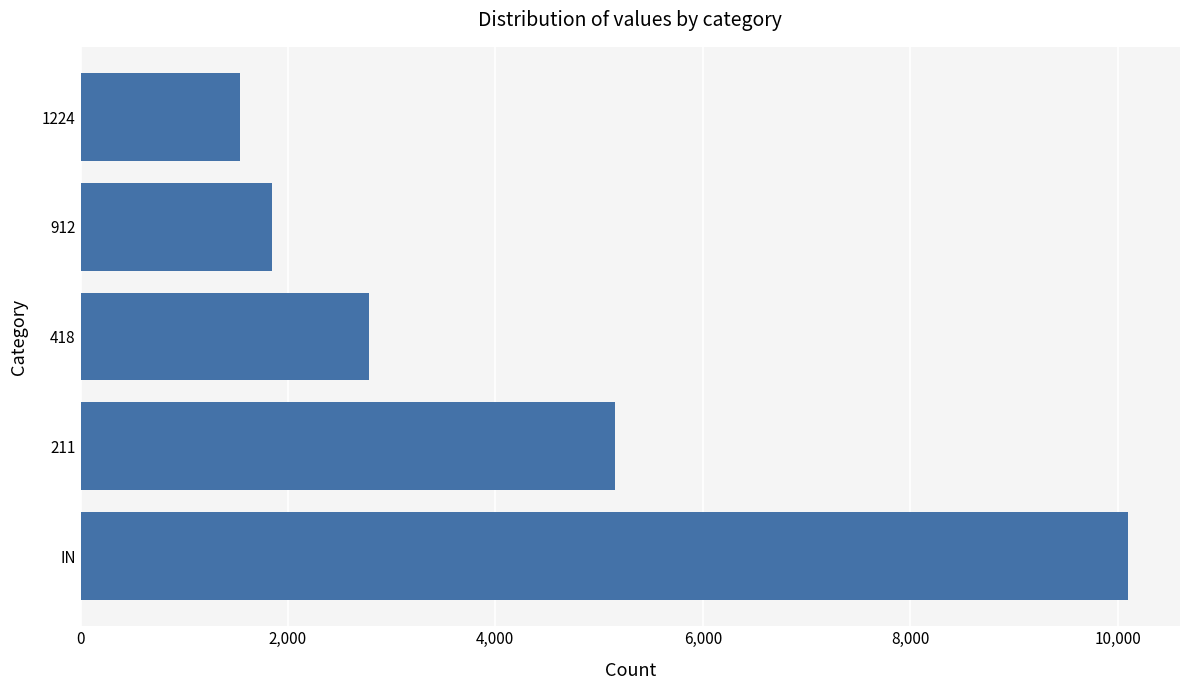

The value at 912 is 1107.8. True or false?

False